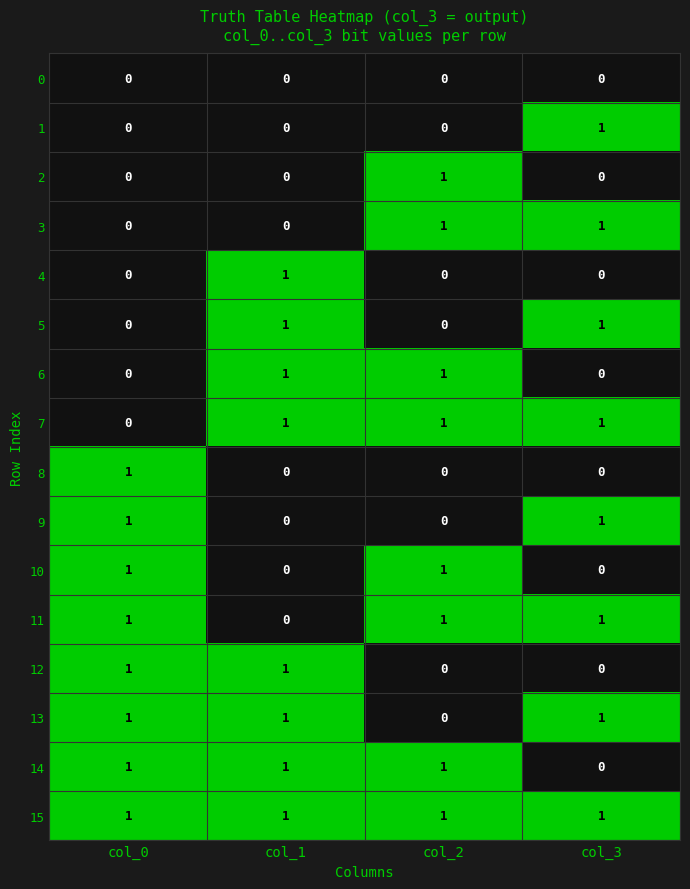

The value of 6 at col_3 is -1. True or false?

False